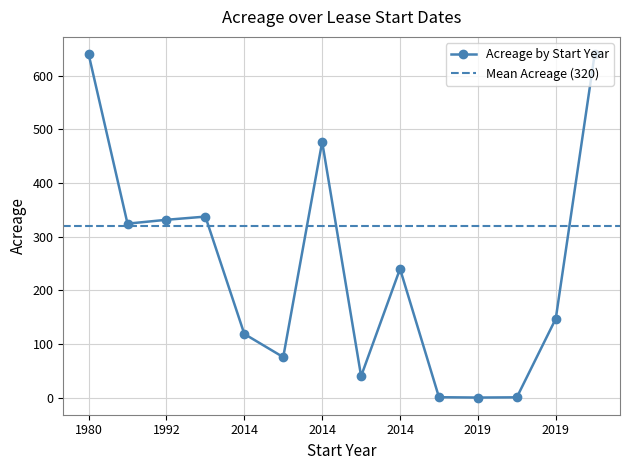

Where is the first local maximum?

2007